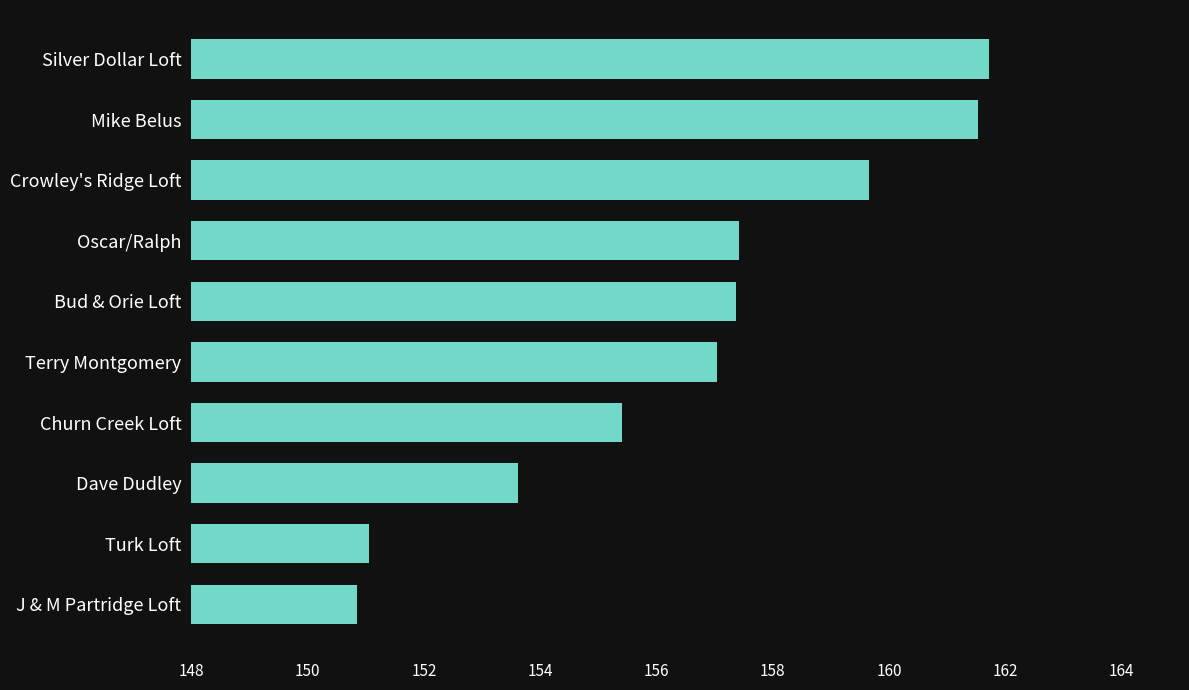

What is the approximate value at Turk Loft?

151.1